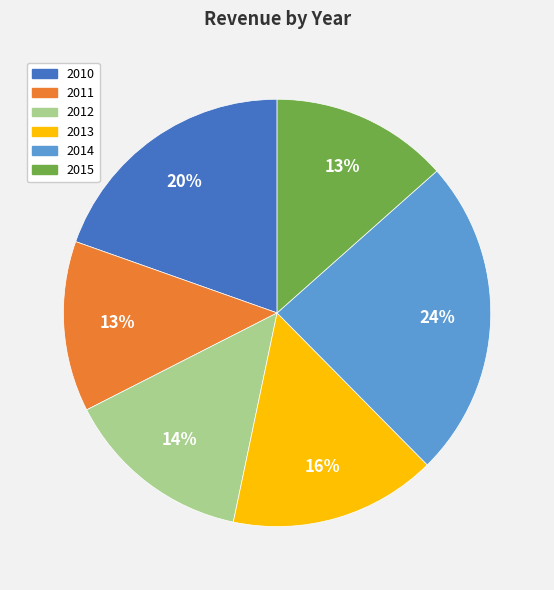

What is the ratio of the value at 2014 to the value at 2013?

1.5